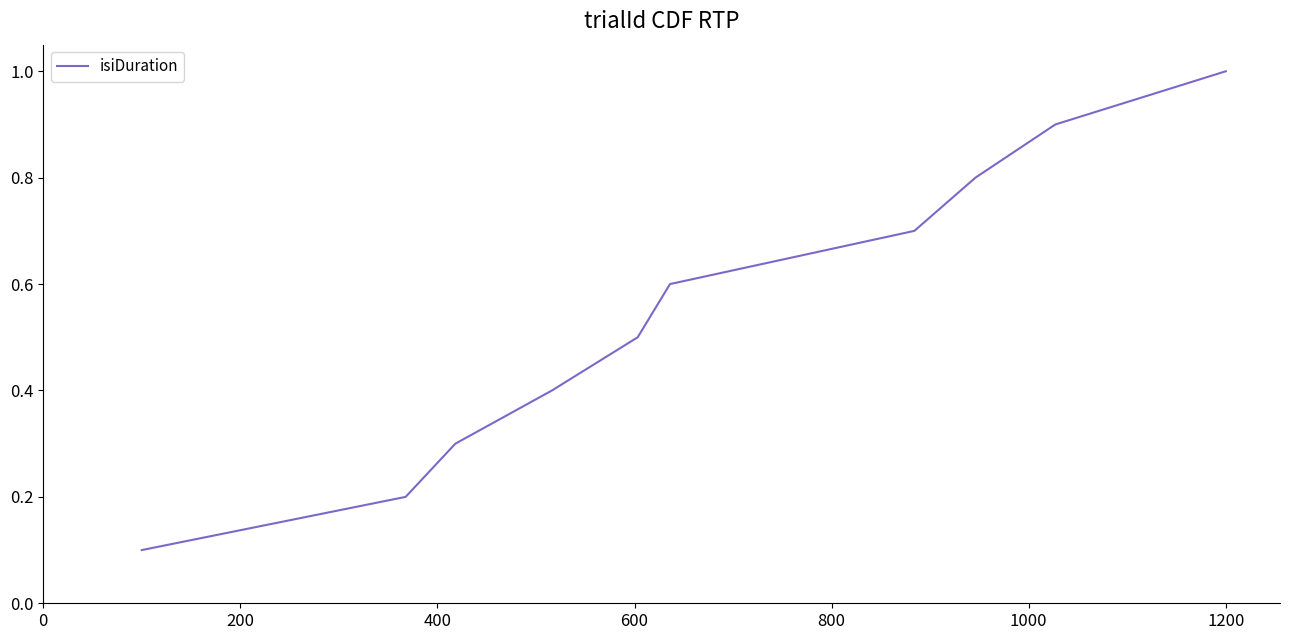

What is the greatest value displayed?

1.0